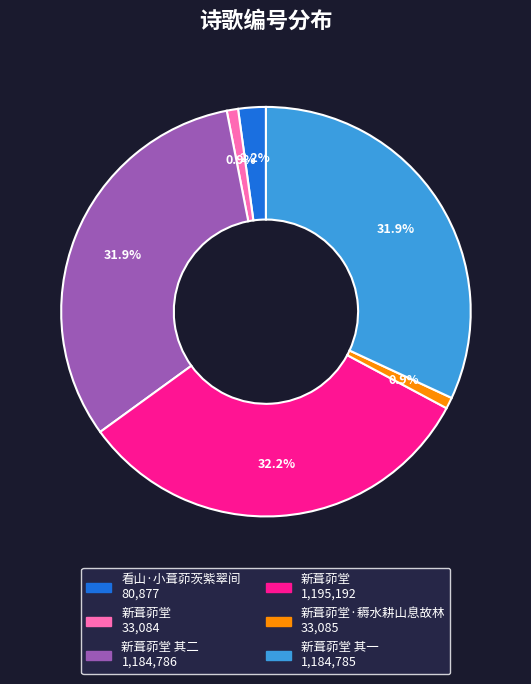

Is there a majority slice in this chart?

No